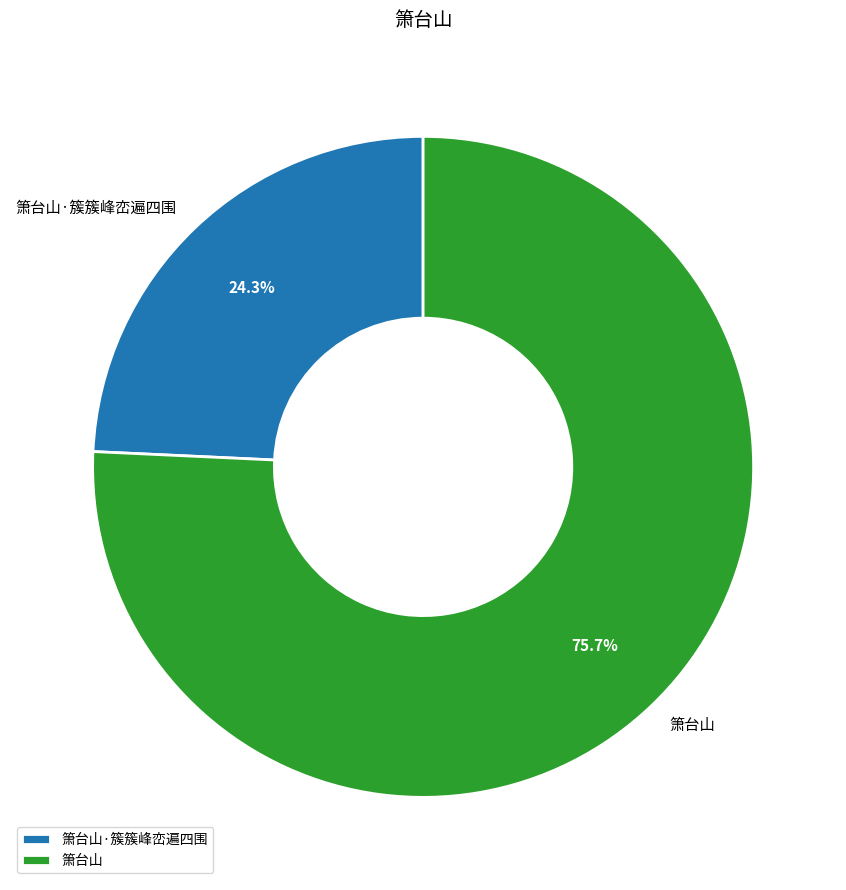

Combined, do 箫台山·簇簇峰峦遍四围 and 箫台山 account for over 50%?

Yes